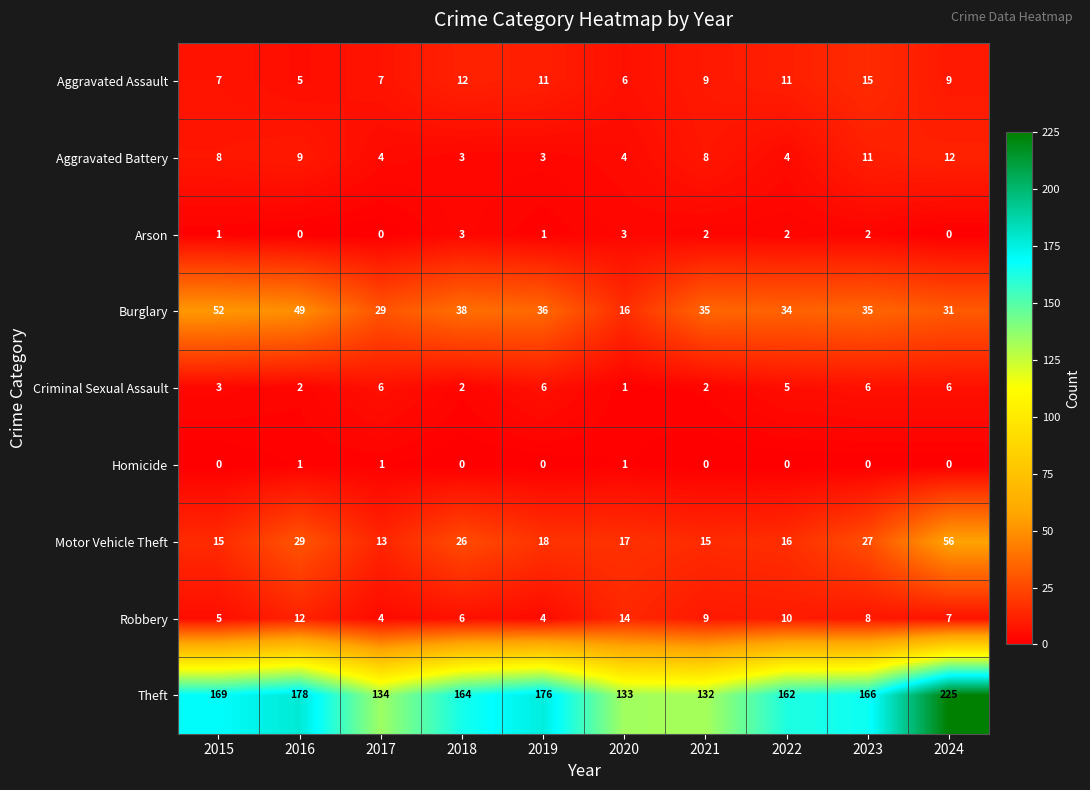

At which label is Criminal Sexual Assault closest to 3?

2015